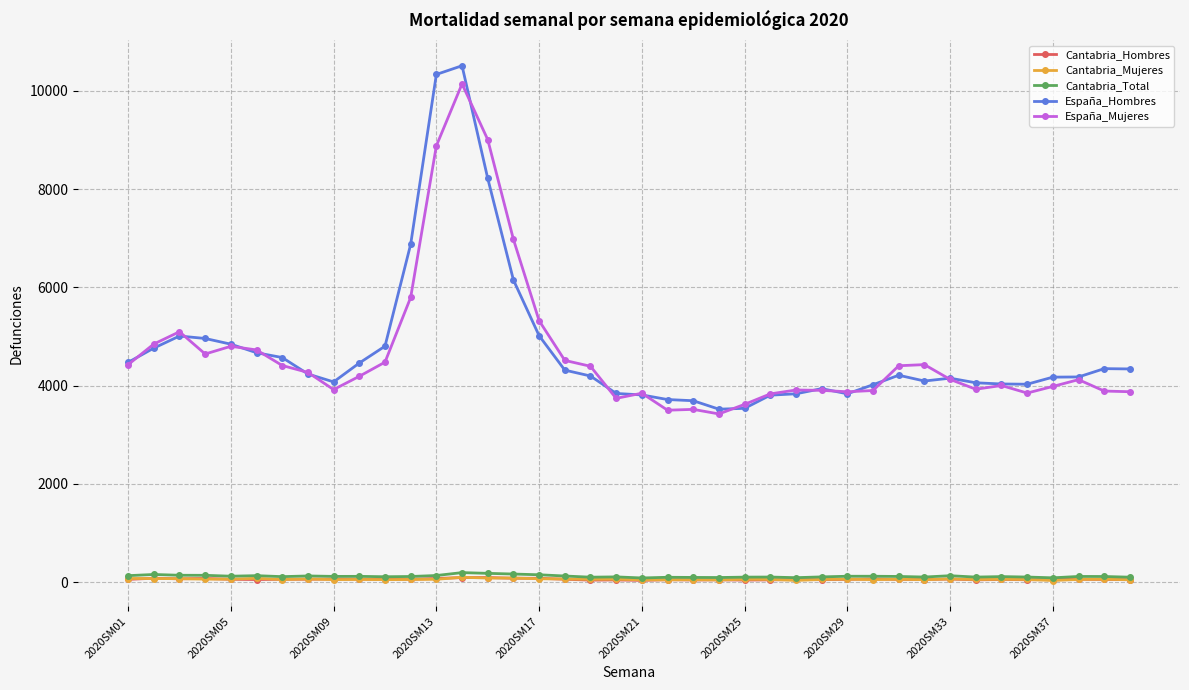

True or false: Cantabria_Mujeres and España_Mujeres intersect in this chart.

False